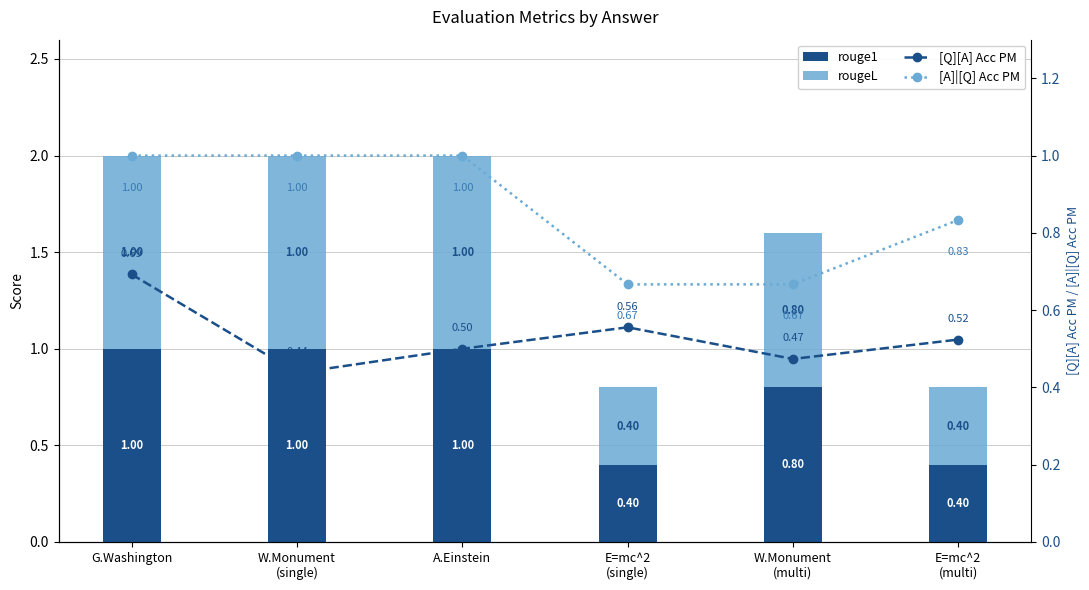

What is the value of the rouge1 bar at the 3rd from the left?

1.0